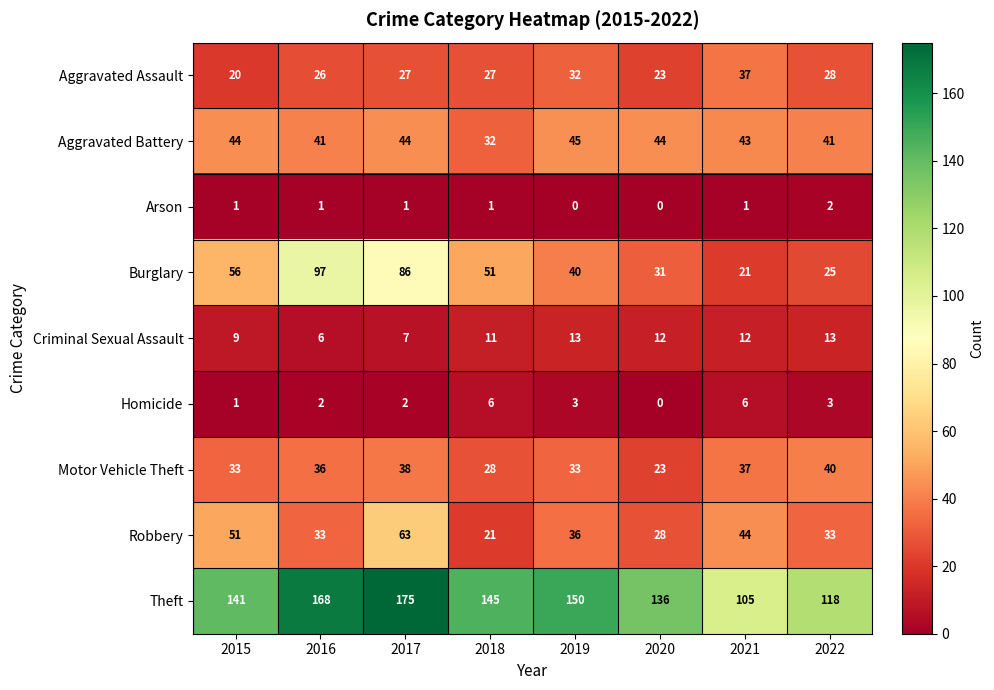

The value of Arson at 2016 is 0. True or false?

False